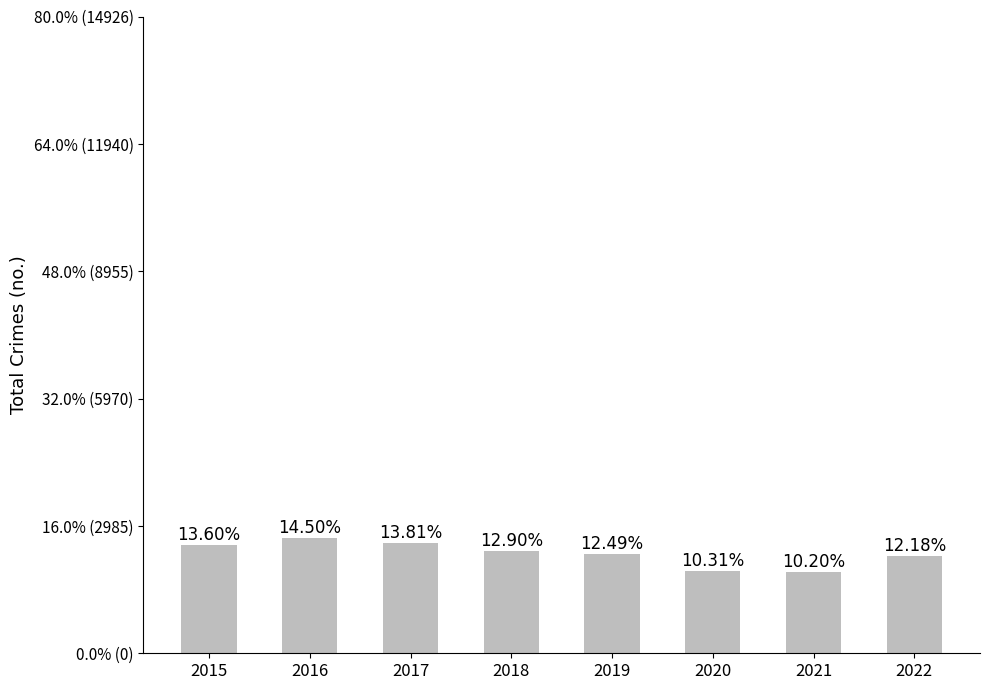

Approximately how many times larger is the value at 2017 compared to 2022?

1.1